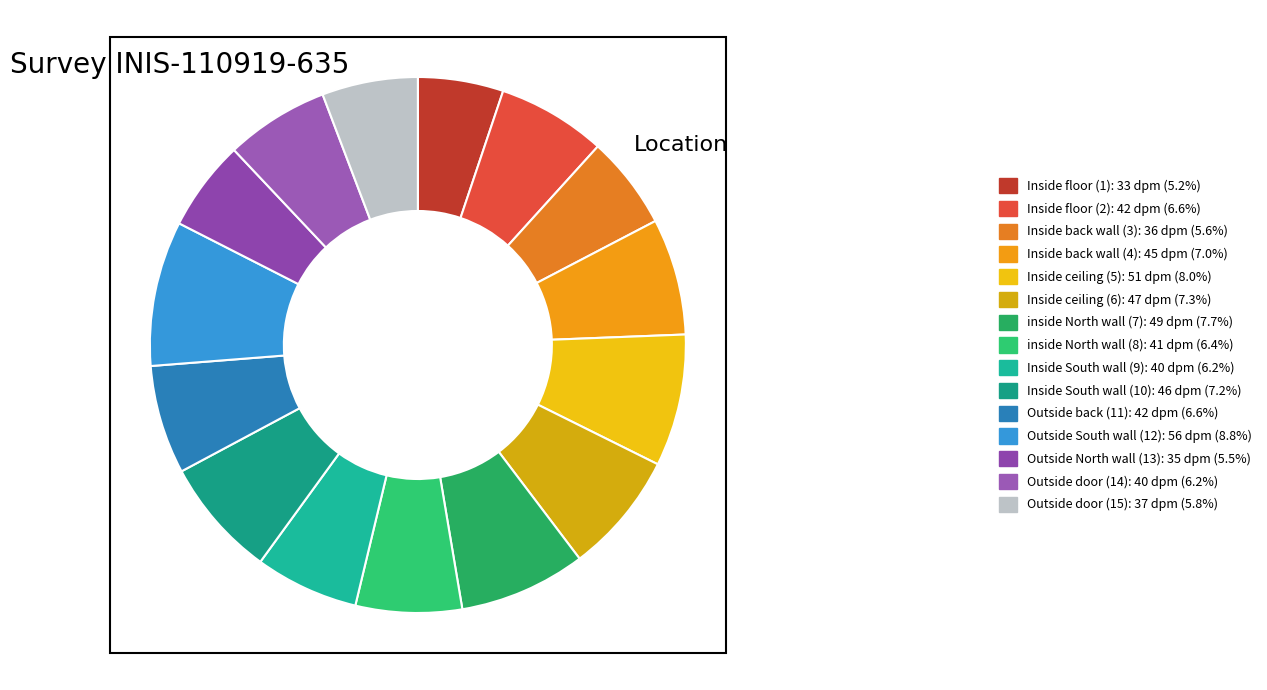

What is the largest slice in the pie chart?

Outside South wall (12)